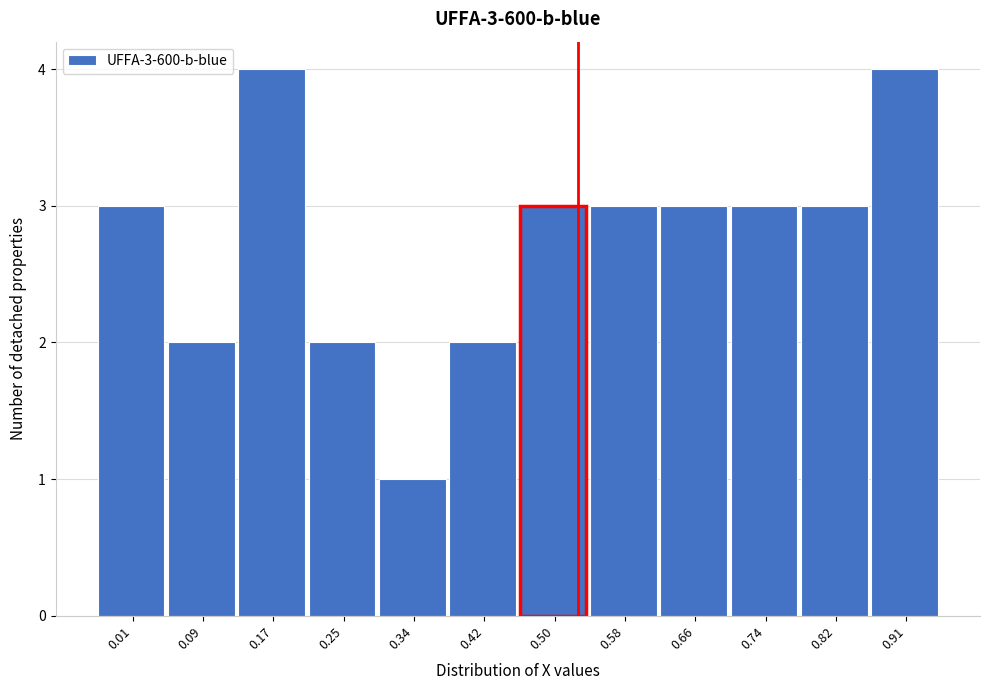

Reading left to right, extract all data points from this chart.

3	2	4	2	1	2	3	3	3	3	3	4